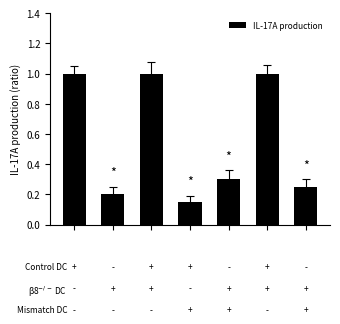

What is the greatest value displayed?

1.0